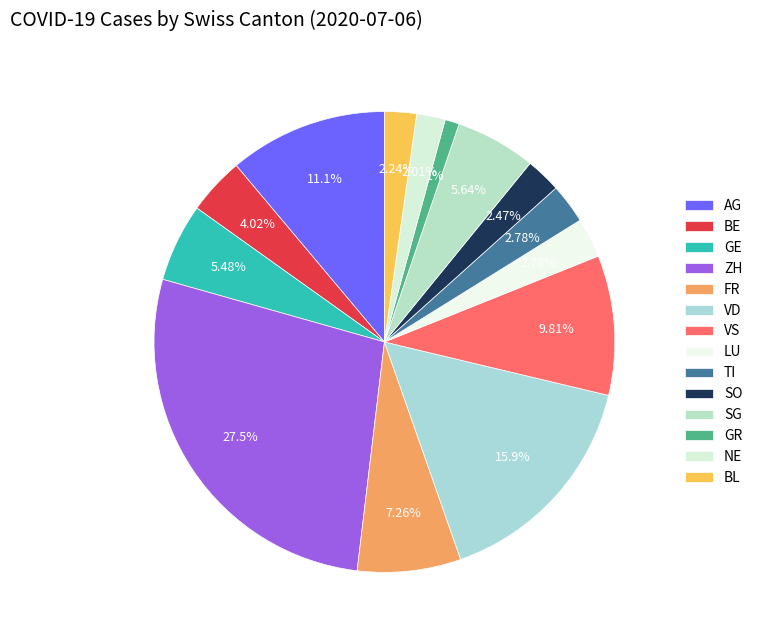

To the nearest percent, what is the average slice percentage?

7%